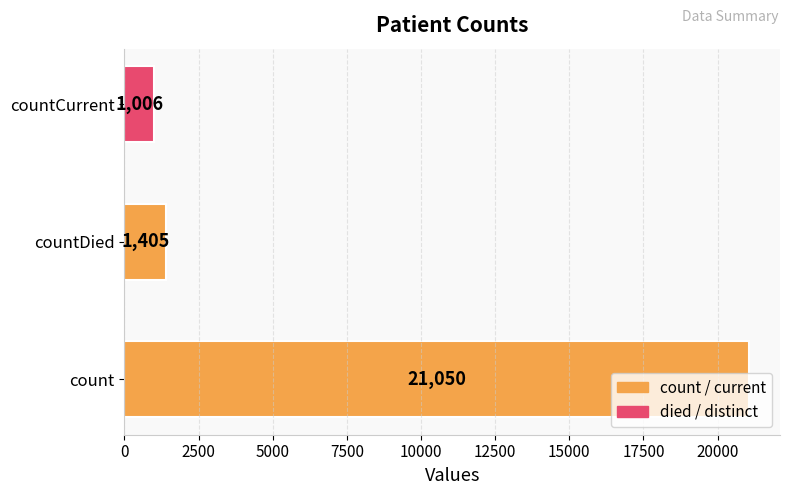

Which category has the lowest value across all series?

countCurrent